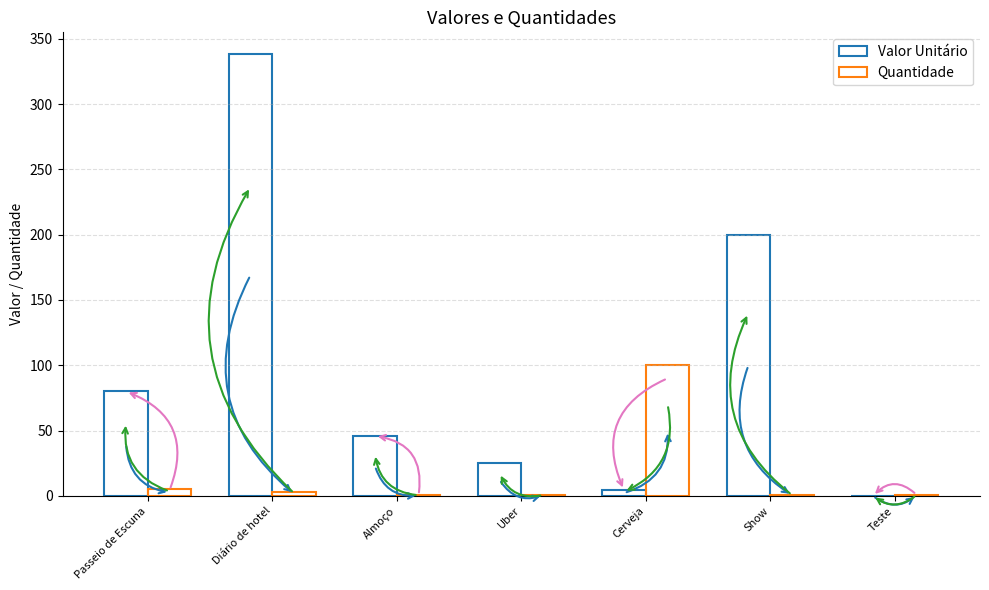

How many distinct data groups are displayed?

2